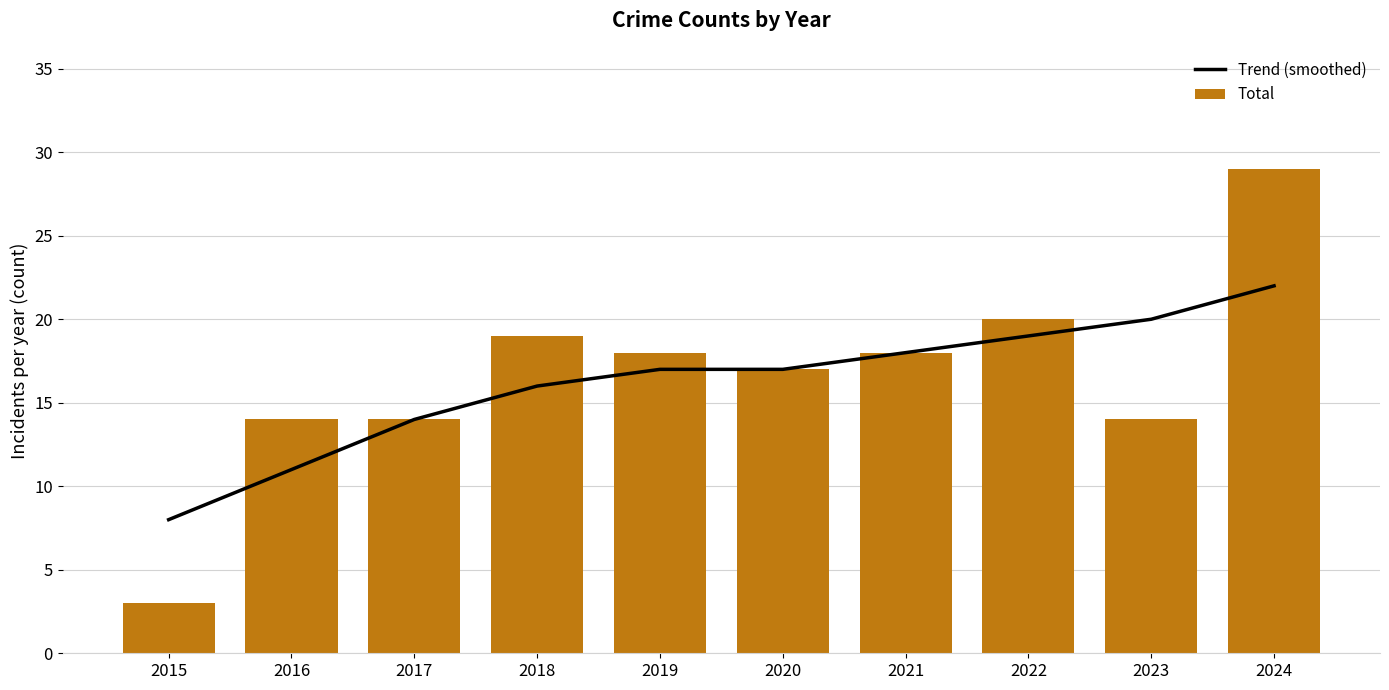

Which series has the largest total across all categories?

Total